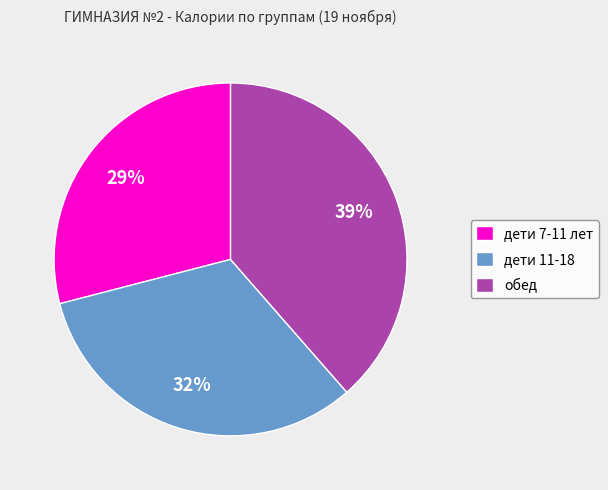

Combined, do дети 11-18 and обед account for over 50%?

Yes